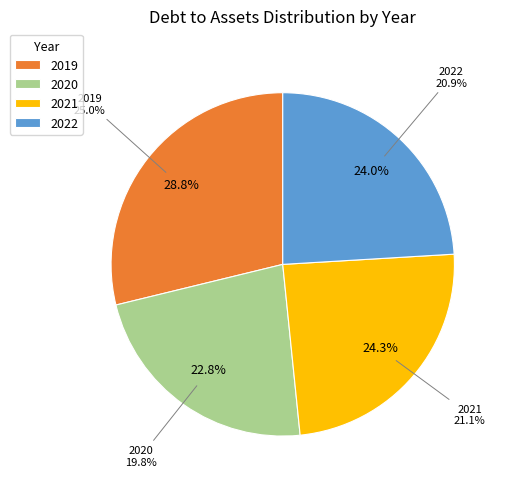

Do 2021 and 2018 together represent more than half of the pie?

No